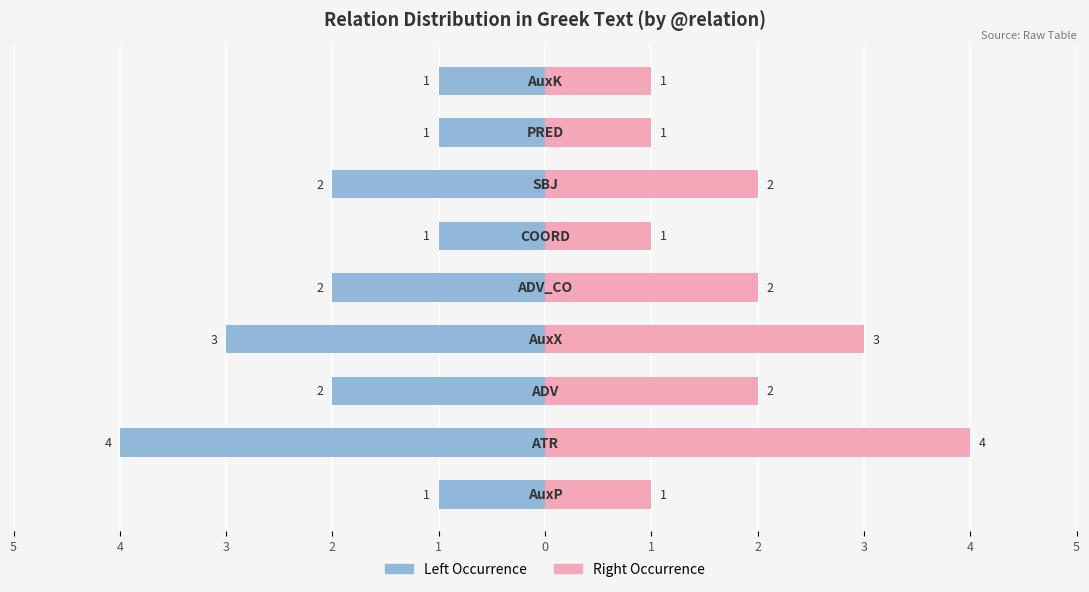

Reading right to left, list all the values displayed in this chart.

Left (count): -1	-1	-2	-1	-2	-3	-2	-4	-1
Right (count): 1	1	2	1	2	3	2	4	1